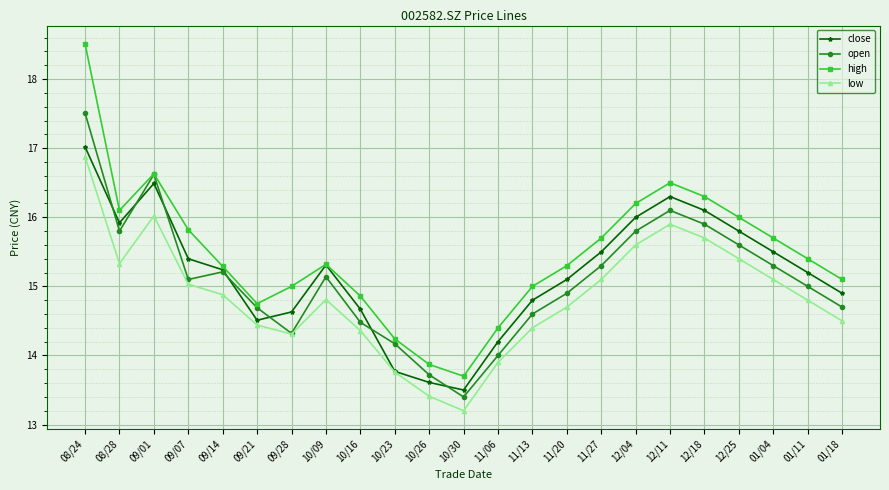

The close series shows 14.2 at 11/06. True or false?

True